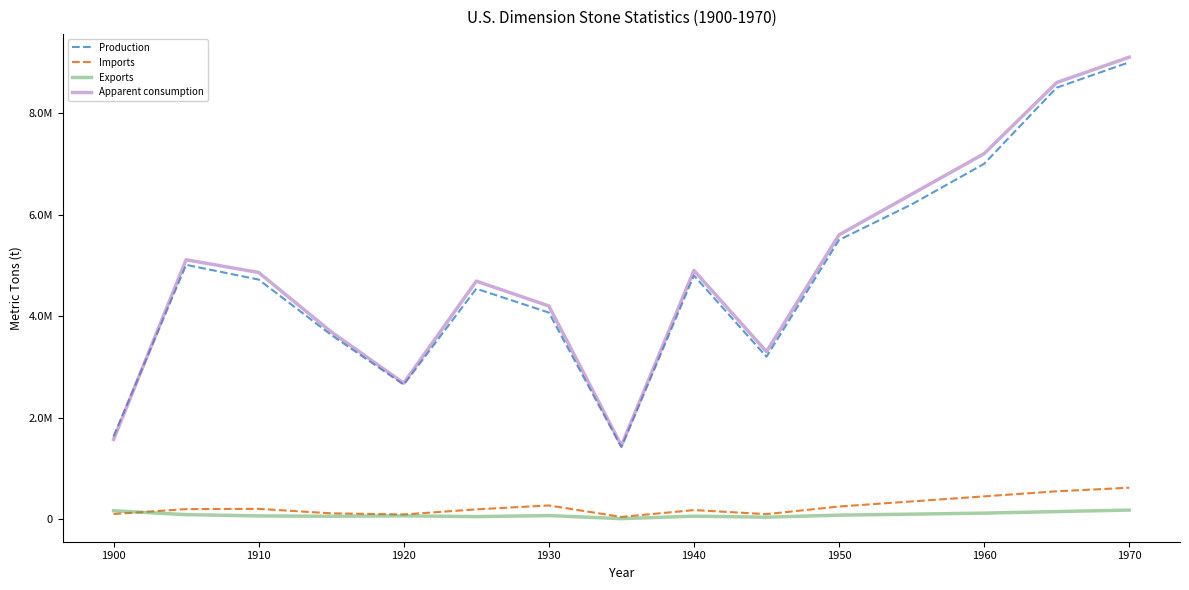

What are all the series names shown in the legend?

Production, Imports, Exports, Apparent consumption